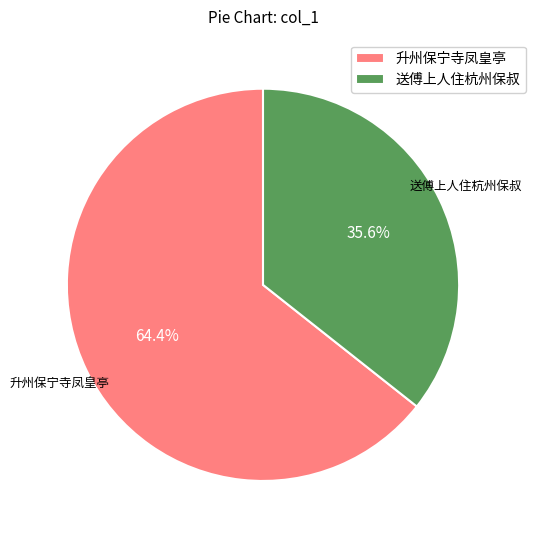

Rank the categories by value from lowest to highest.

送傅上人住杭州保叔, 升州保宁寺凤皇亭